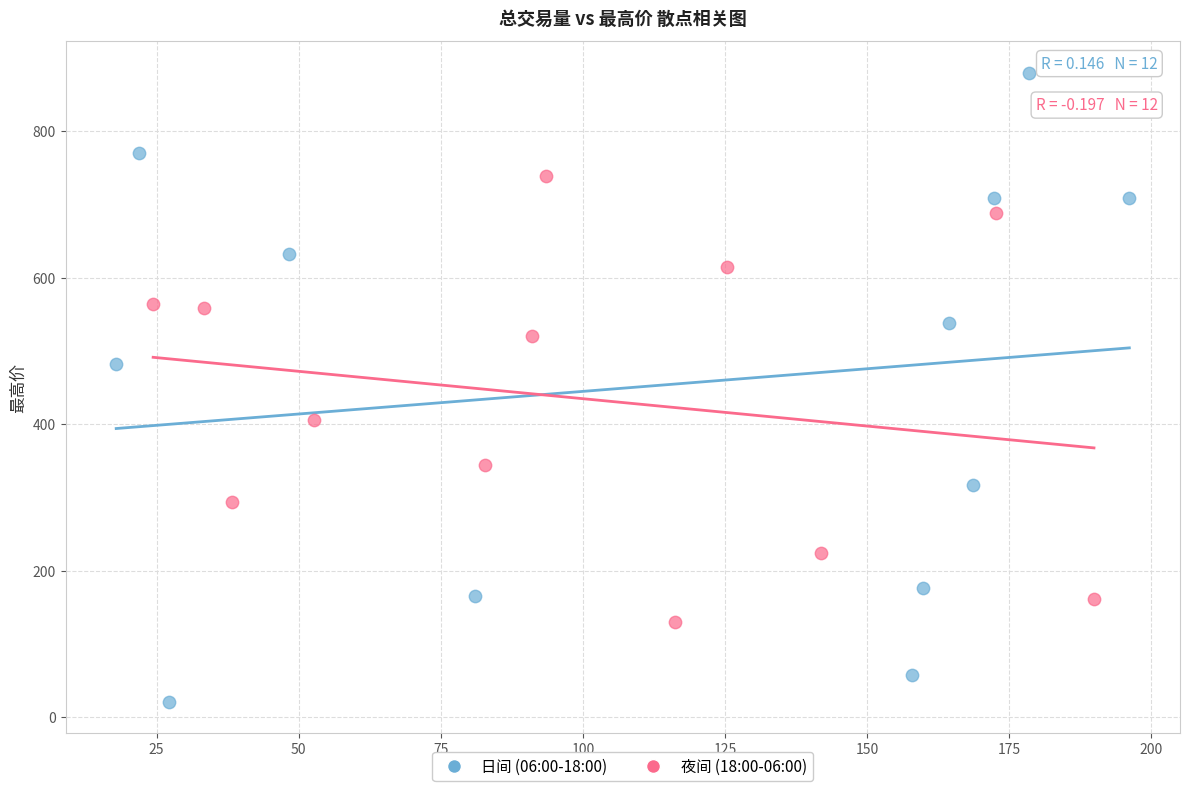

Which series reaches the maximum Y coordinate?

日间 (06:00-18:00)